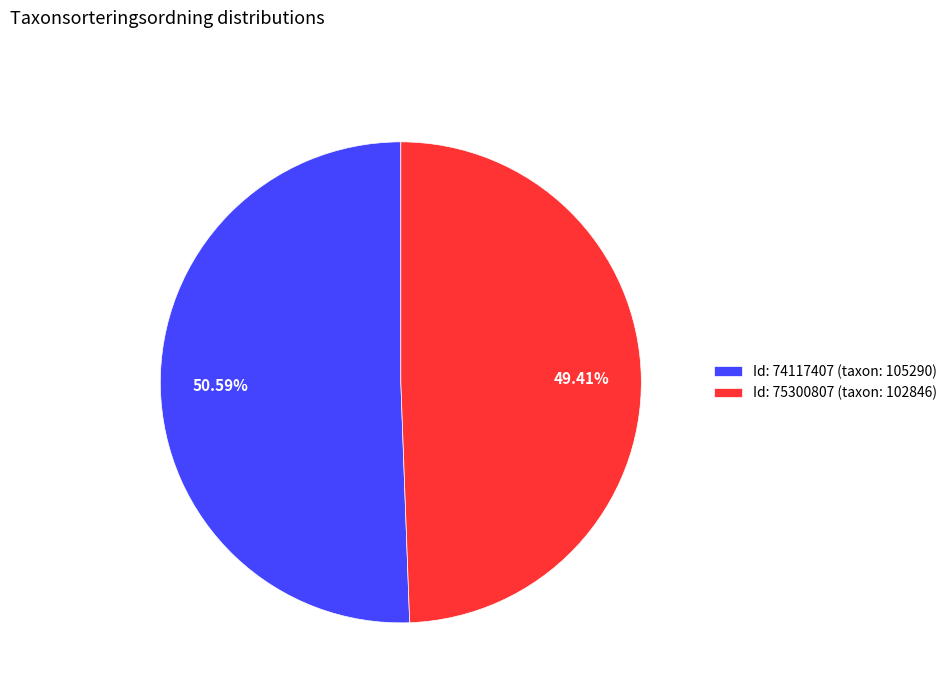

Does Id: 74117407 (taxon: 105290) represent more than half of the total?

Yes